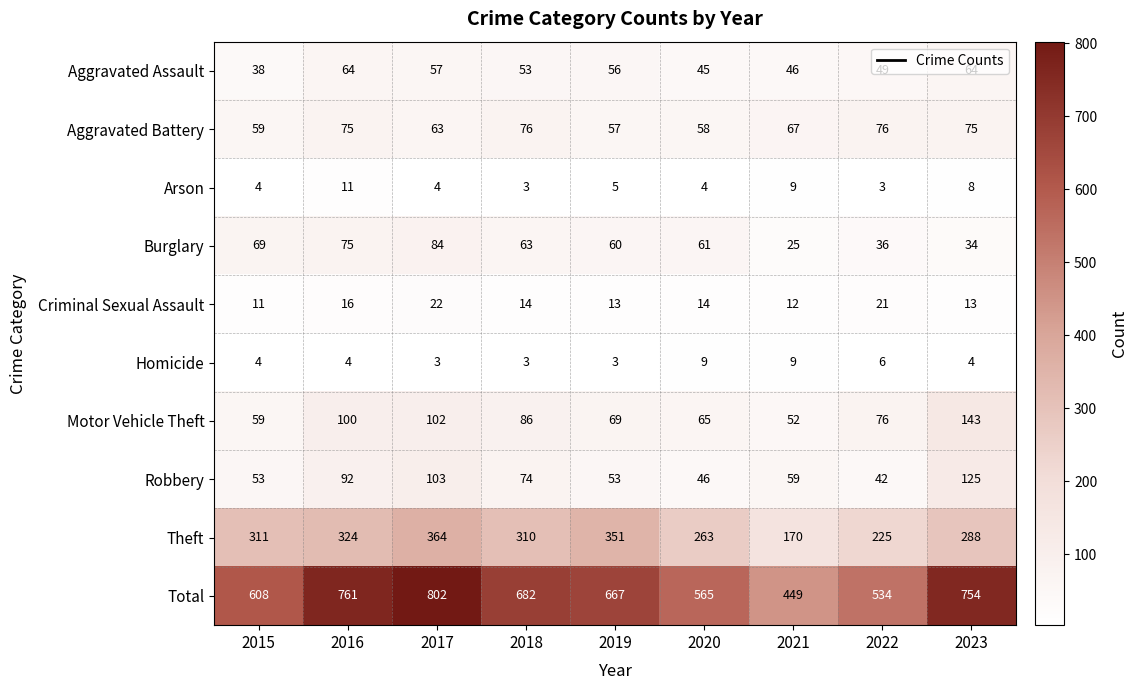

Where does the Burglary series first go above 61?

2015